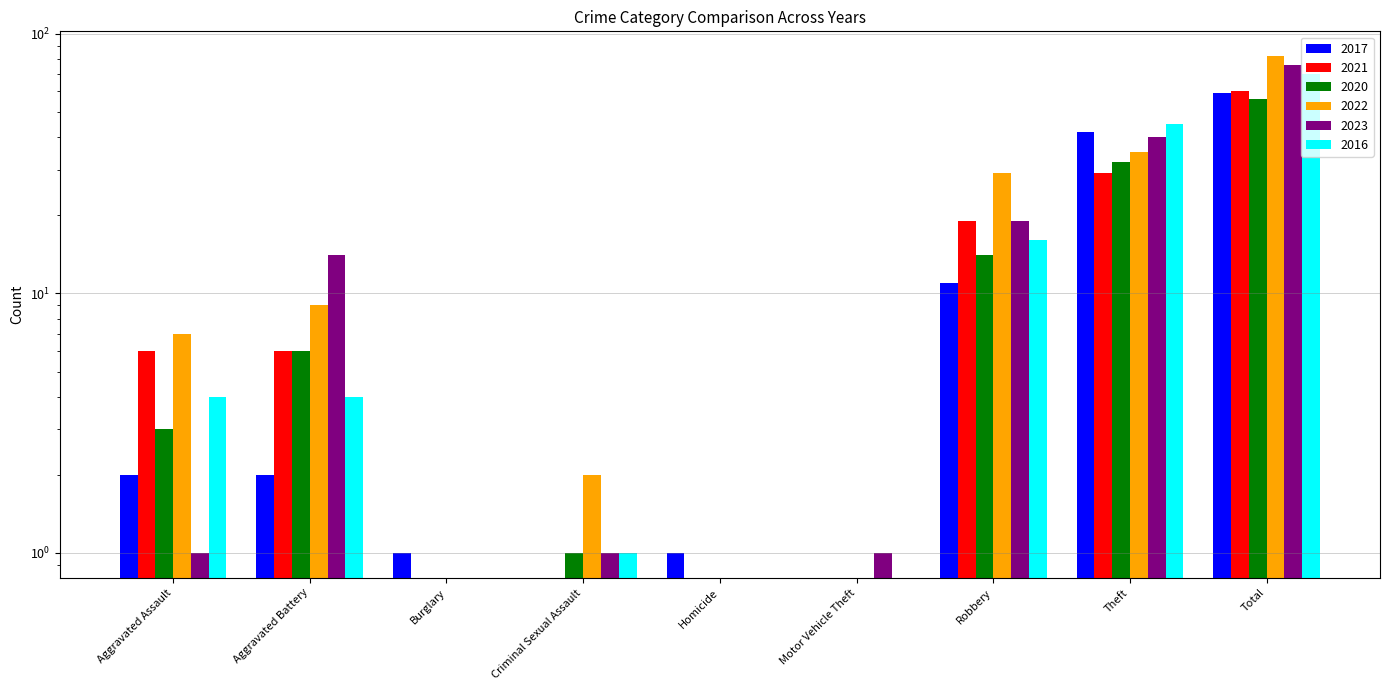

Which has a higher value, Burglary or Robbery?

Robbery